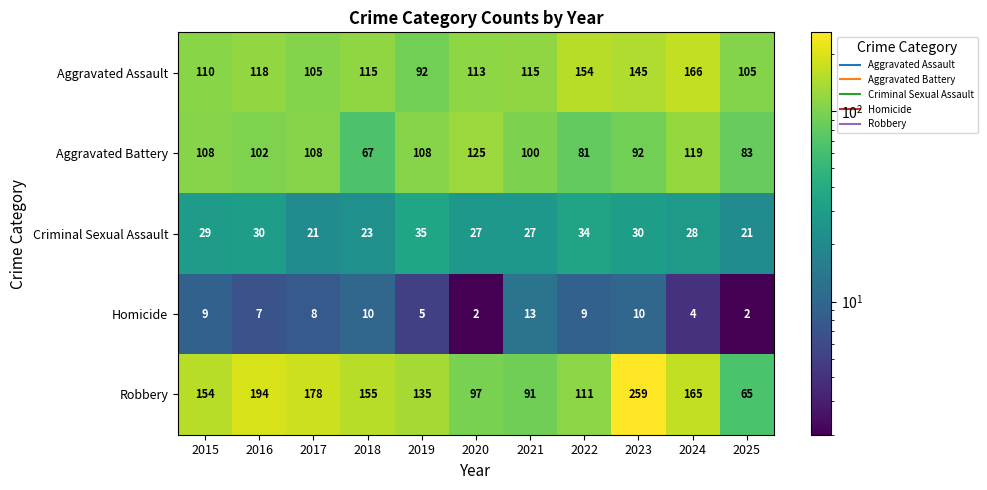

How many categories are shown in the chart?

11